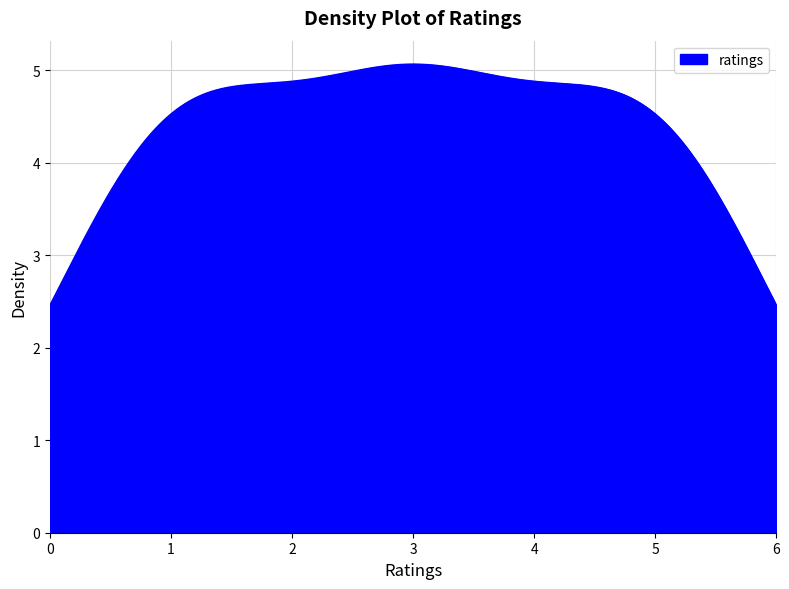

What is the difference between the maximum and minimum values?

2.6